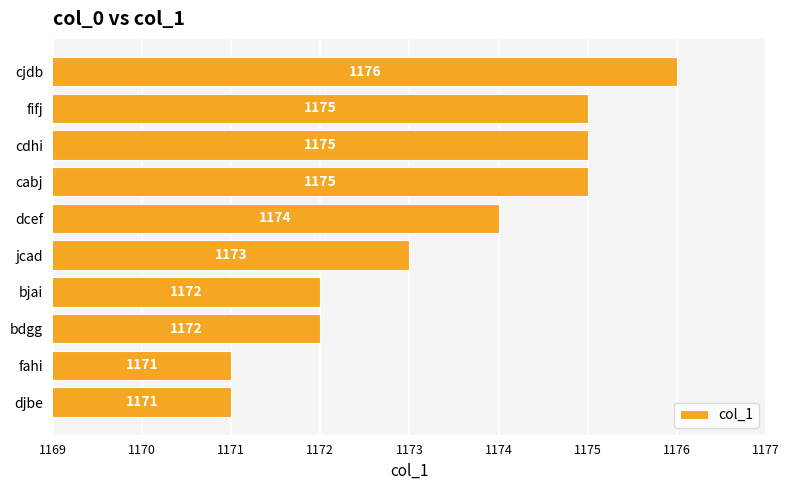

Is it true that the value at cdhi is 764?

False